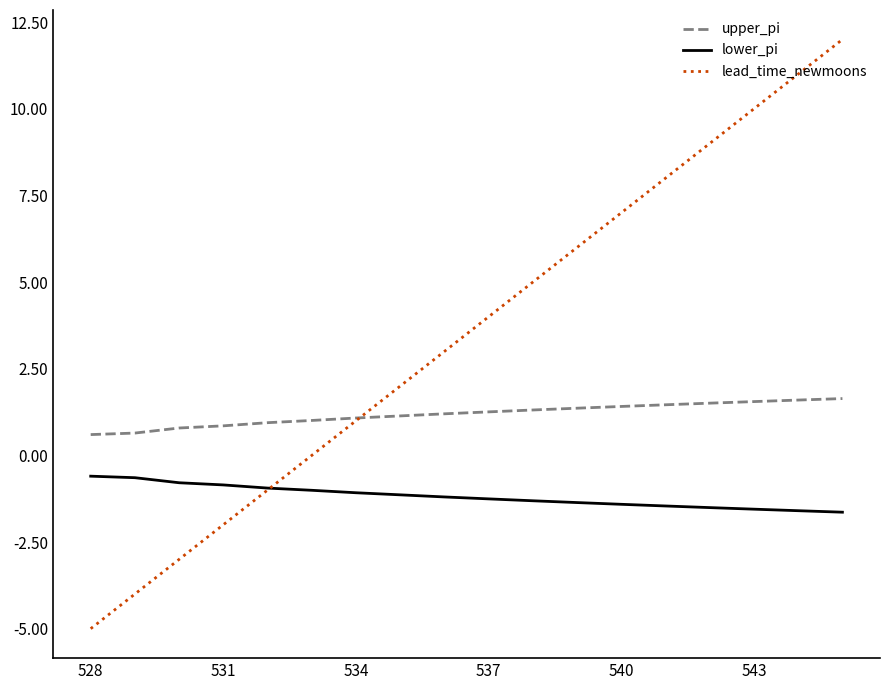

True or false: lower_pi and upper_pi cross at least once.

False